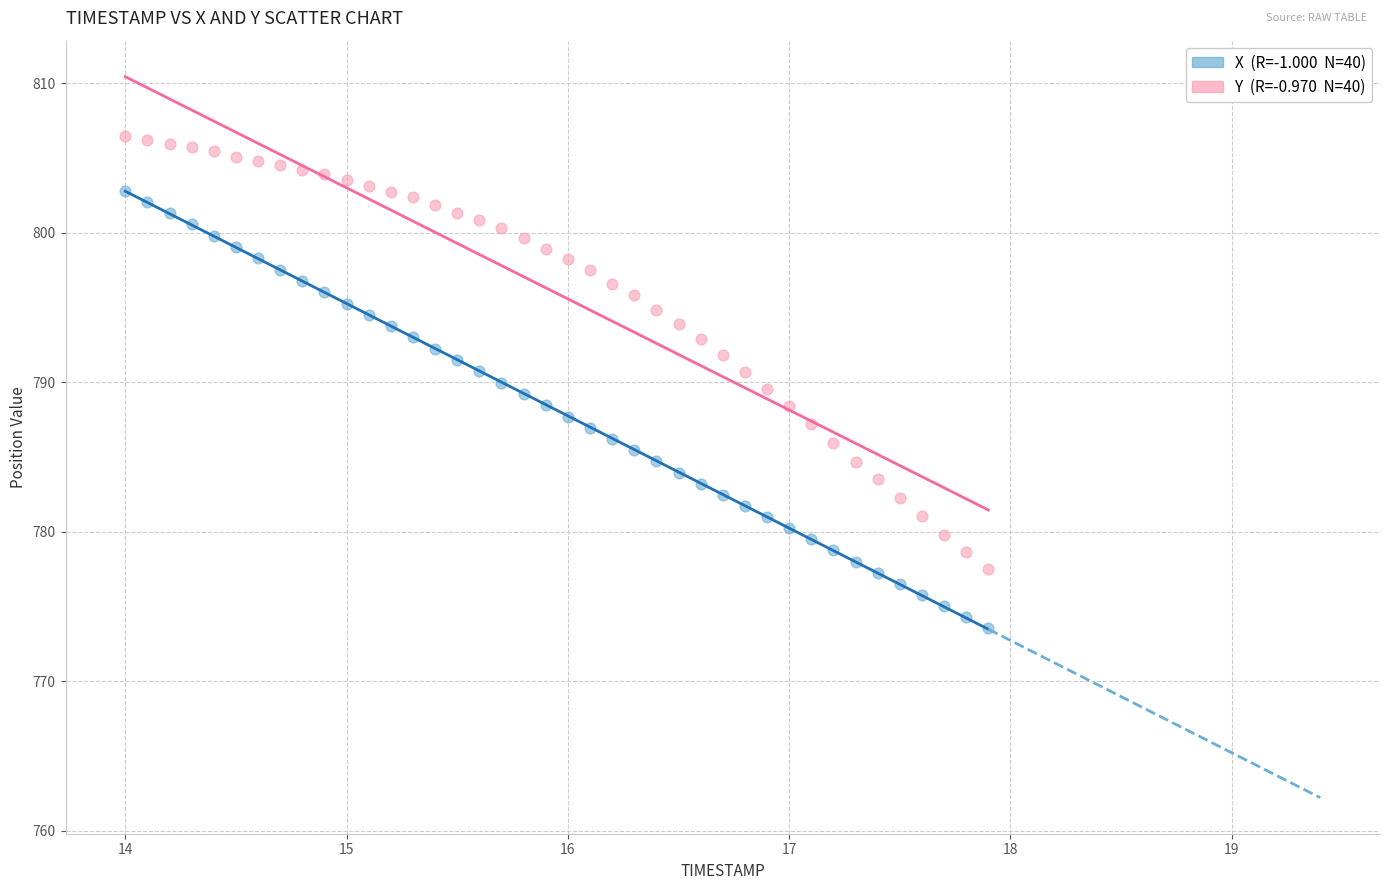

Across all data points, what is the range of Y values (max minus min)?

32.9